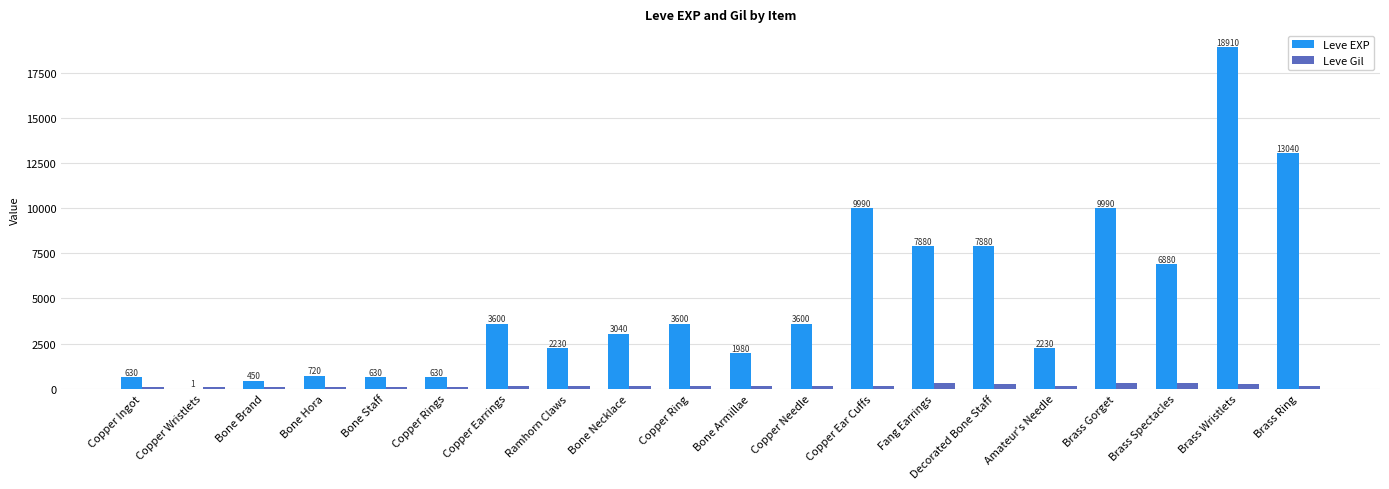

Between Bone Brand and Bone Necklace, which series saw the biggest shift?

Leve EXP